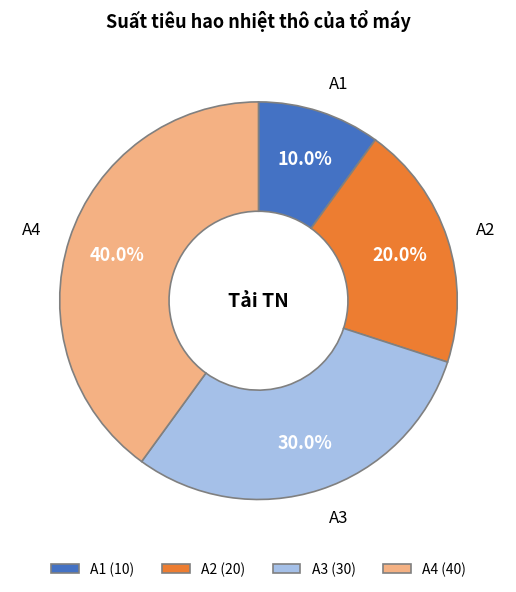

What is the ratio of the value at A1 to the value at A2?

0.5